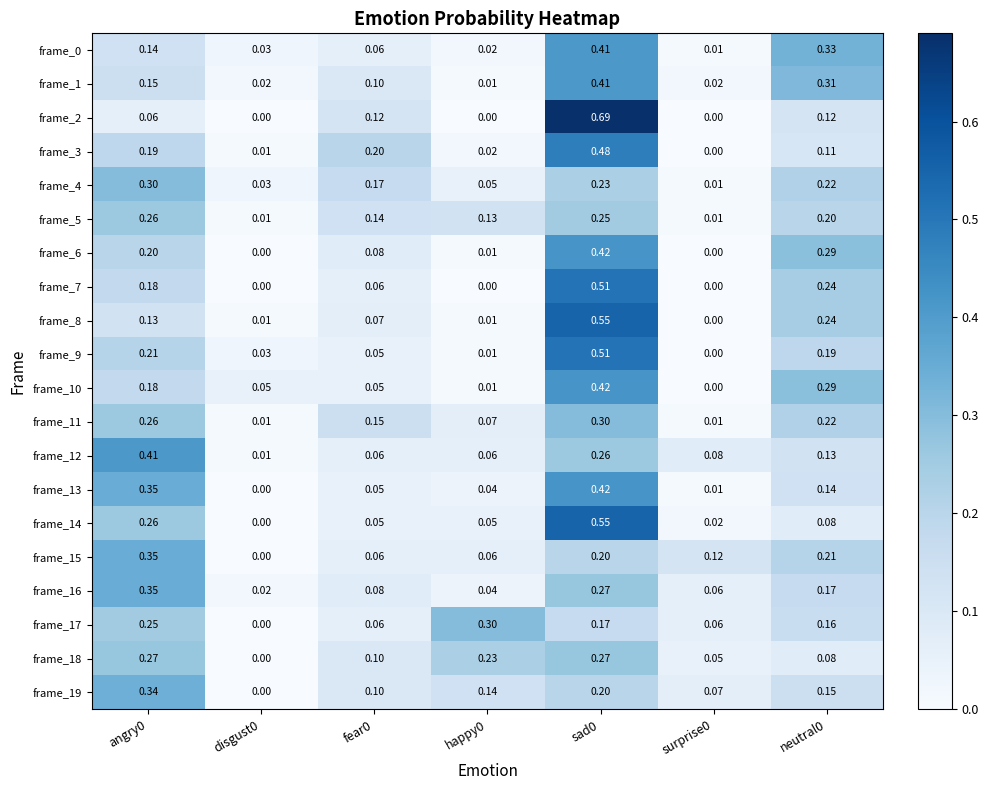

Is the value of frame_1 at fear0 greater than the value of frame_18 at happy0?

No